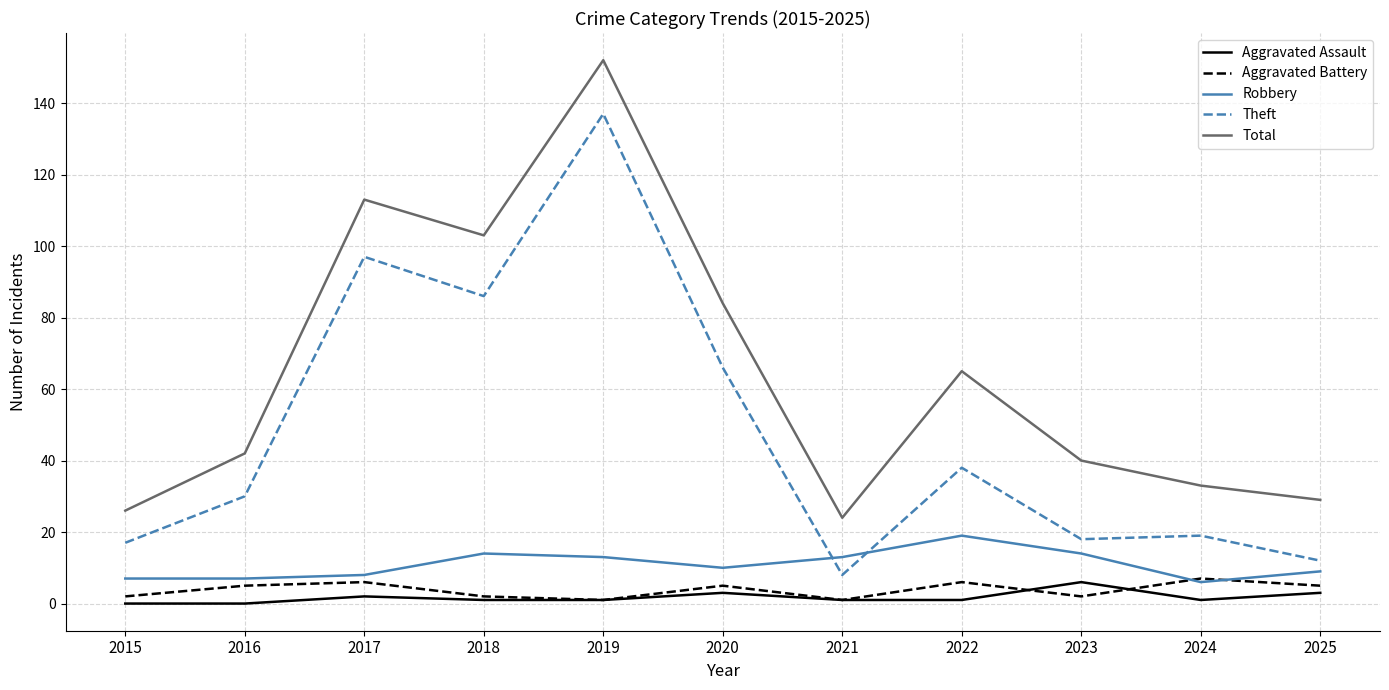

What is the highest value of the Total series?

152